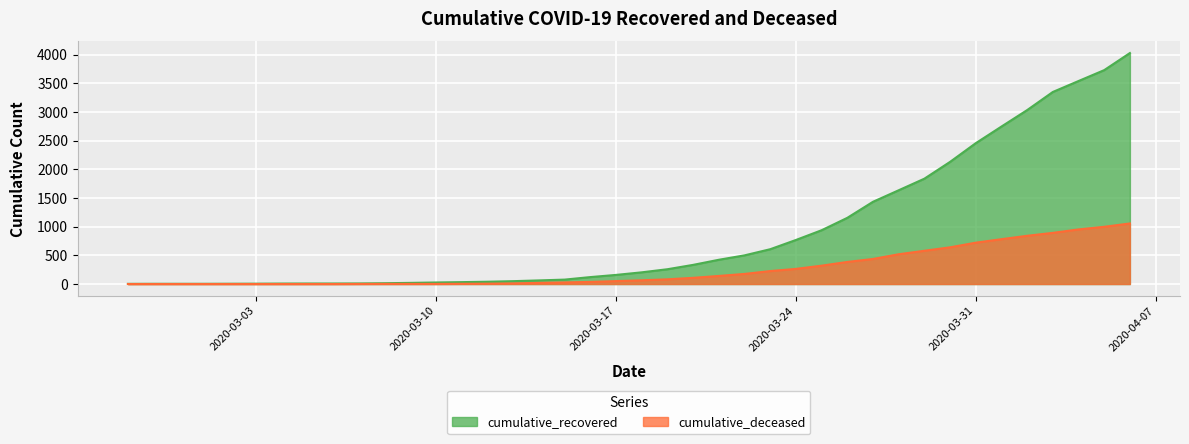

What is the highest value of the cumulative_recovered series?

4028